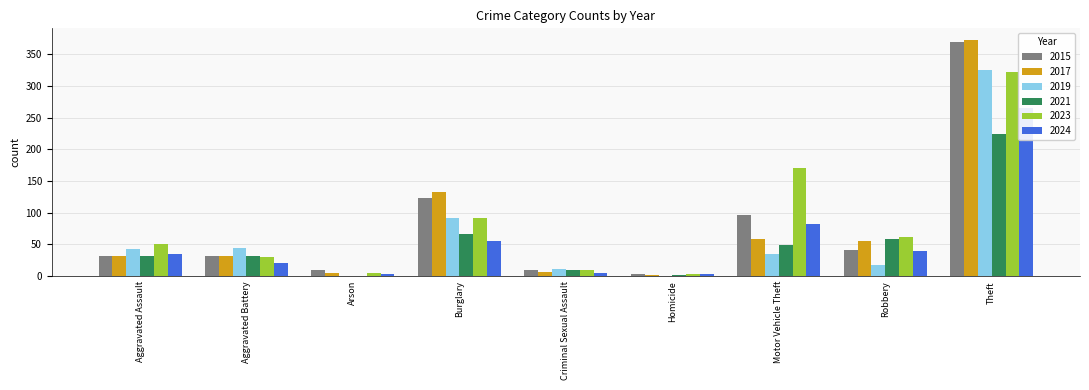

At which label does 2024 first exceed 35?

Burglary